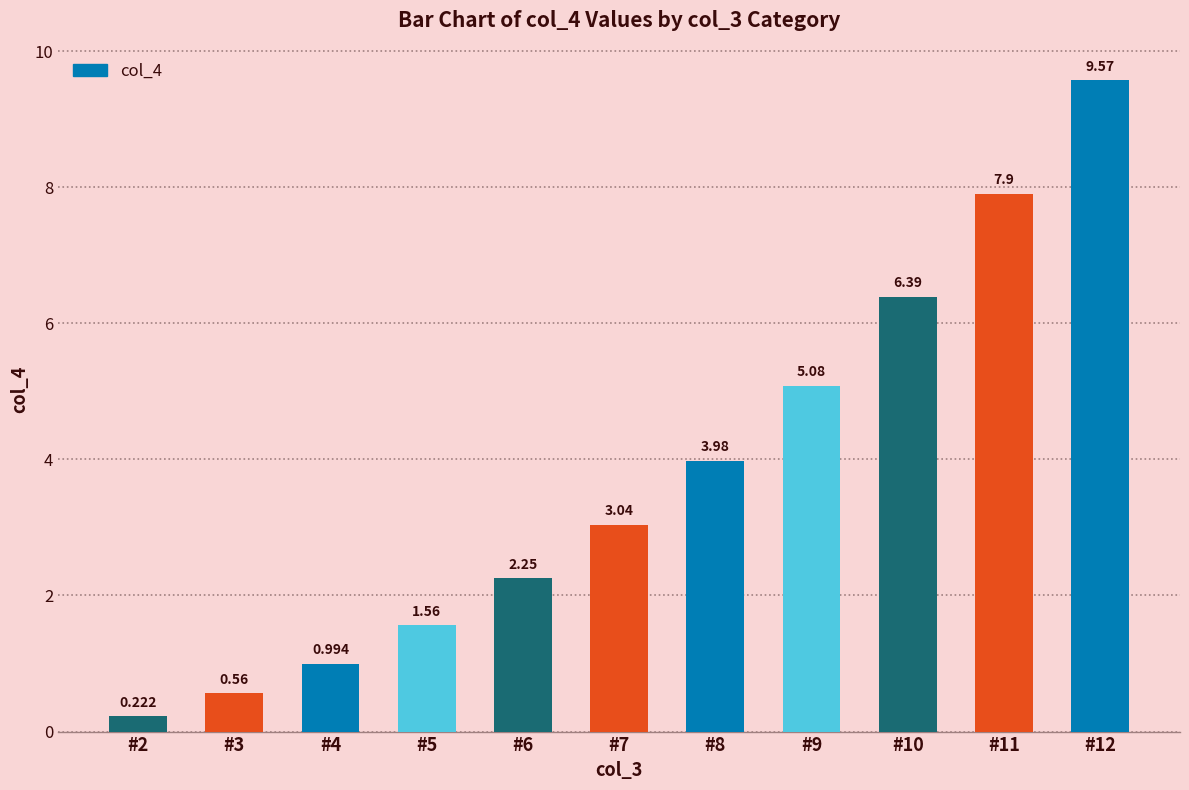

Which label corresponds to the smallest value in the chart?

#2